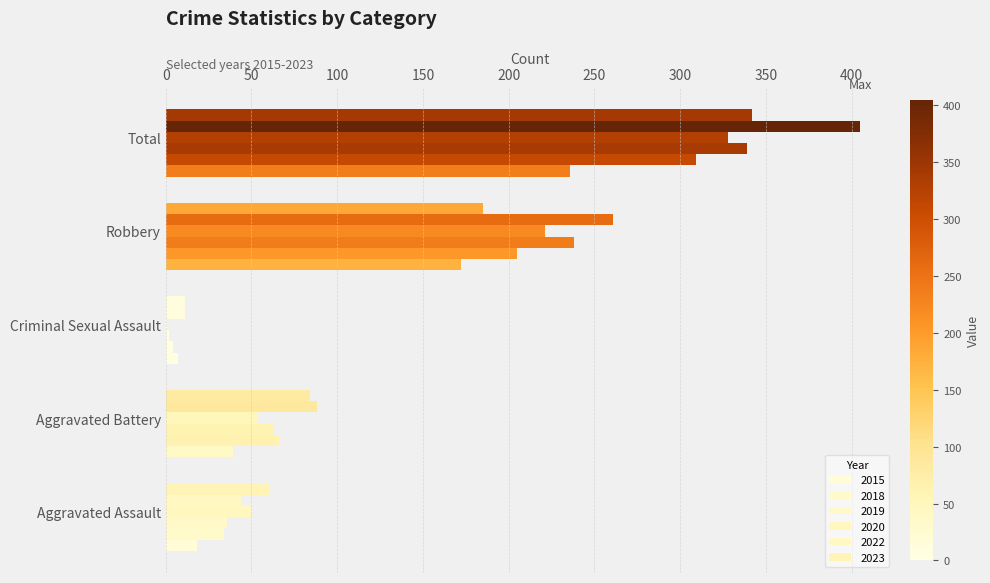

Which series has the widest spread of values?

2022